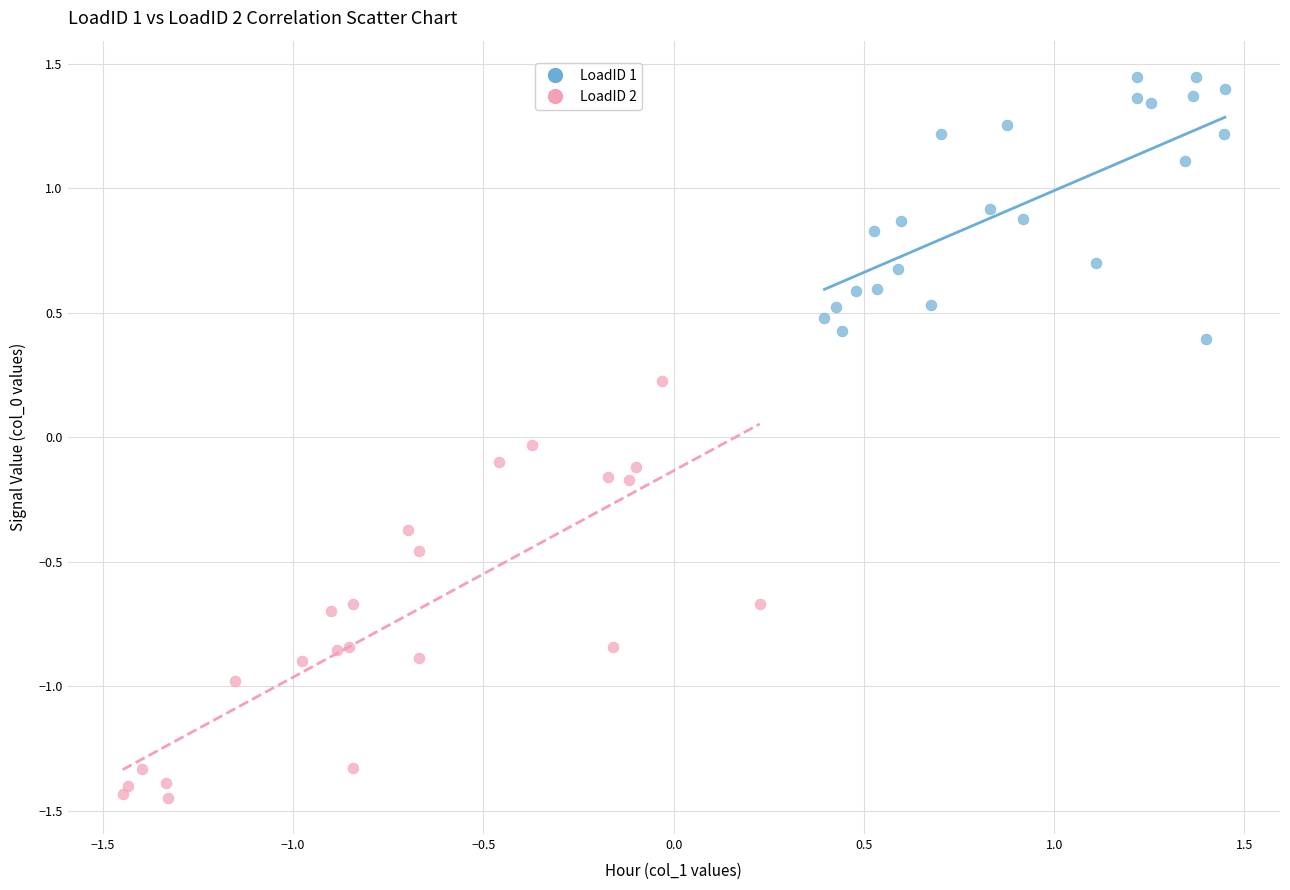

Which series has the widest spread of Y values?

LoadID 2